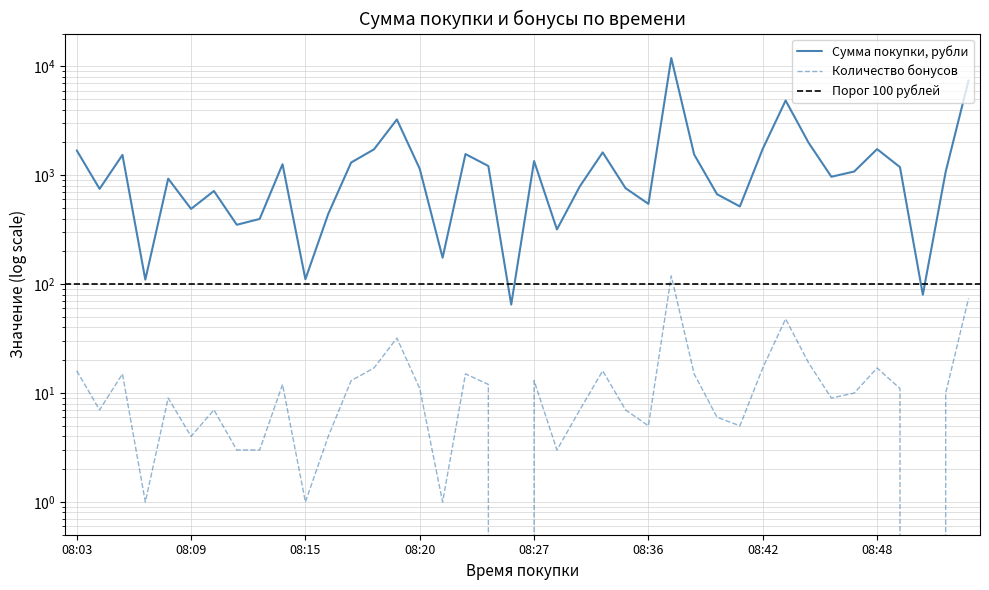

Is it true that Сумма покупки, рубли equals 3134 at 08:36?

False